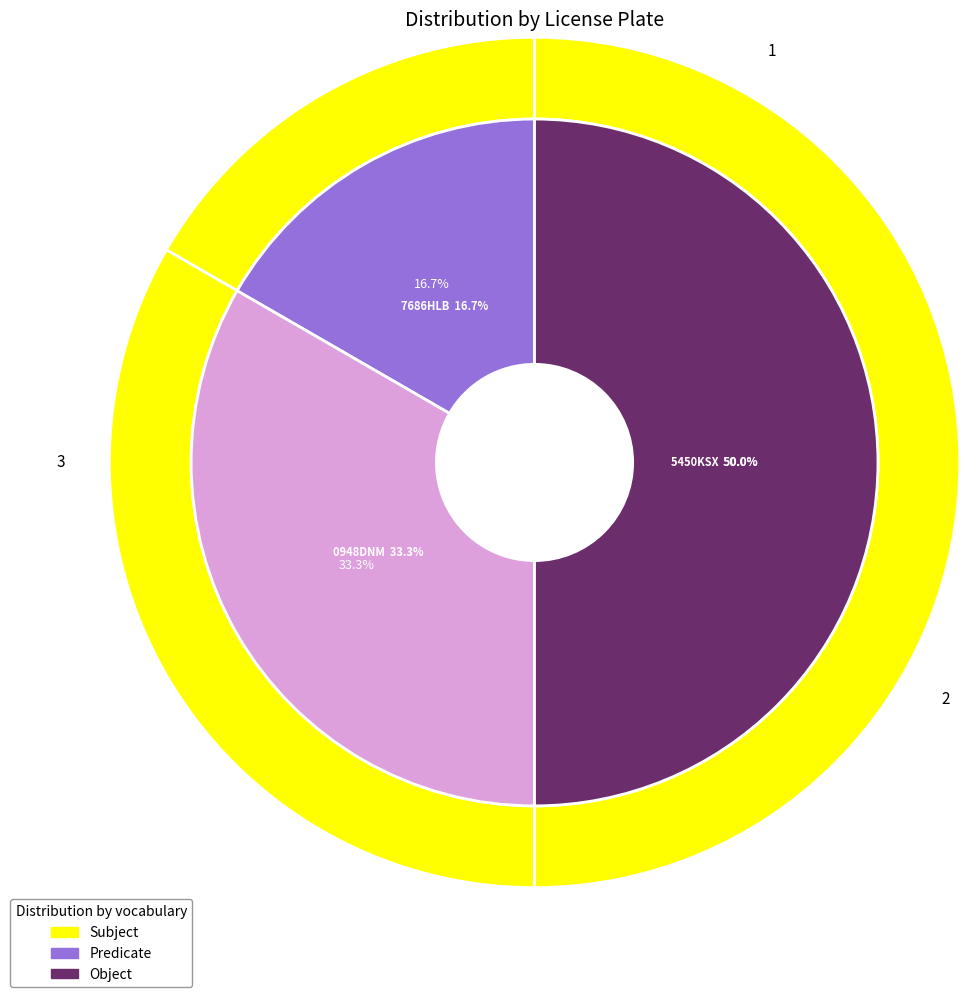

Between 5450KSX and 0948DNM, which is larger?

5450KSX